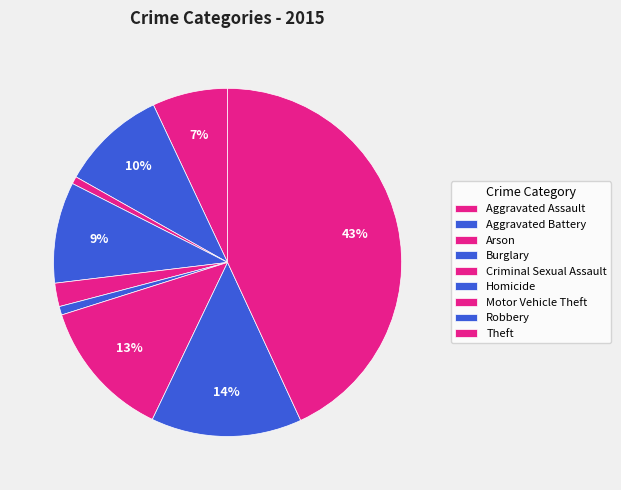

Does Aggravated Assault account for over 50% of the chart?

No